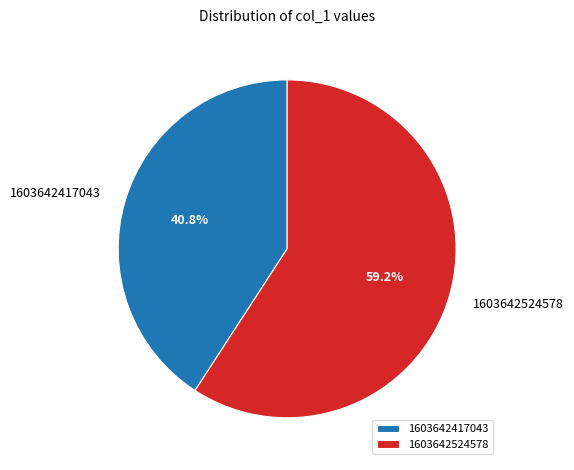

Is there a majority slice in this chart?

Yes